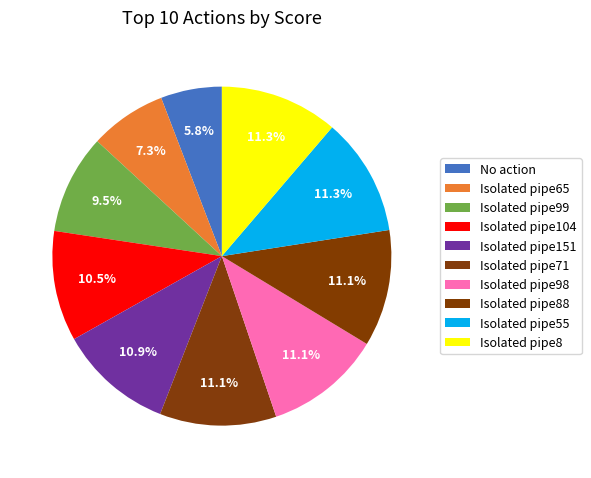

Count the number of slices in the pie.

10